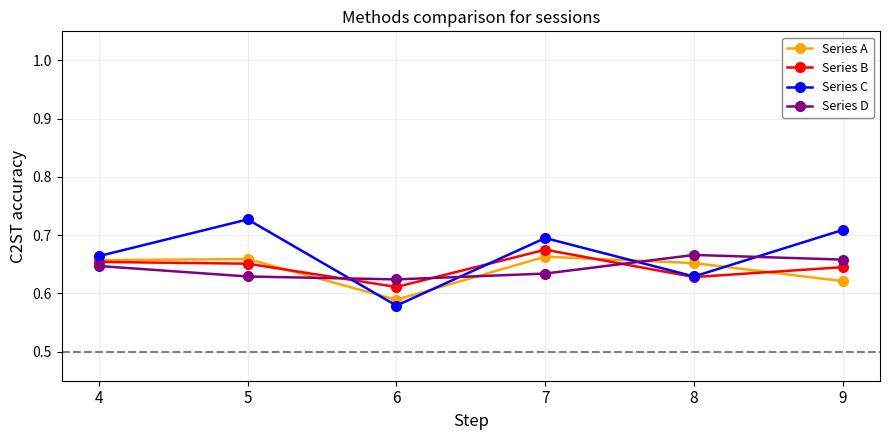

How many Series A values are between 0 and 1?

6